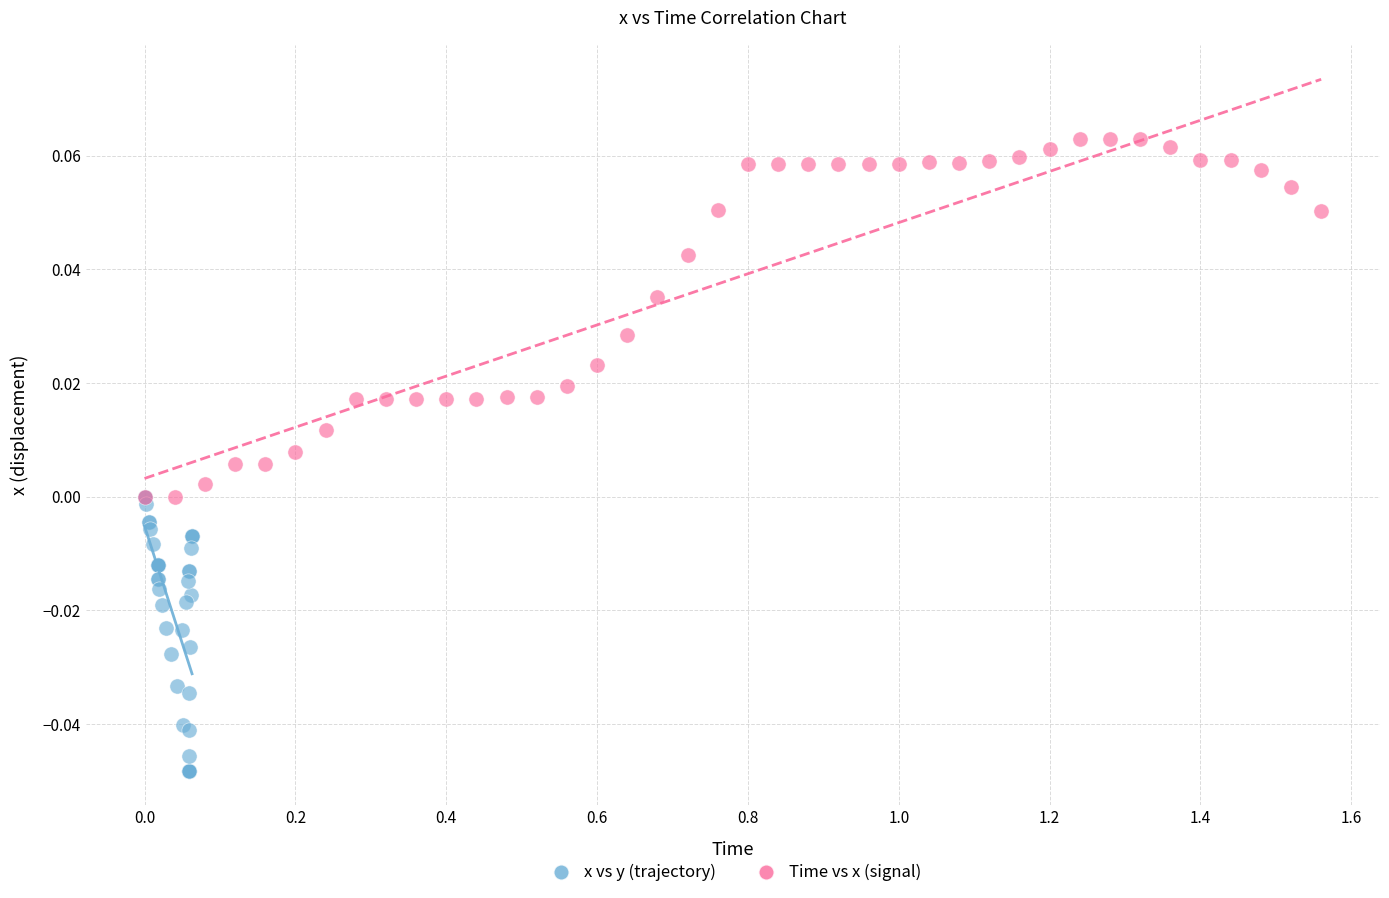

Which series contains the highest Y value?

Time vs x (signal)